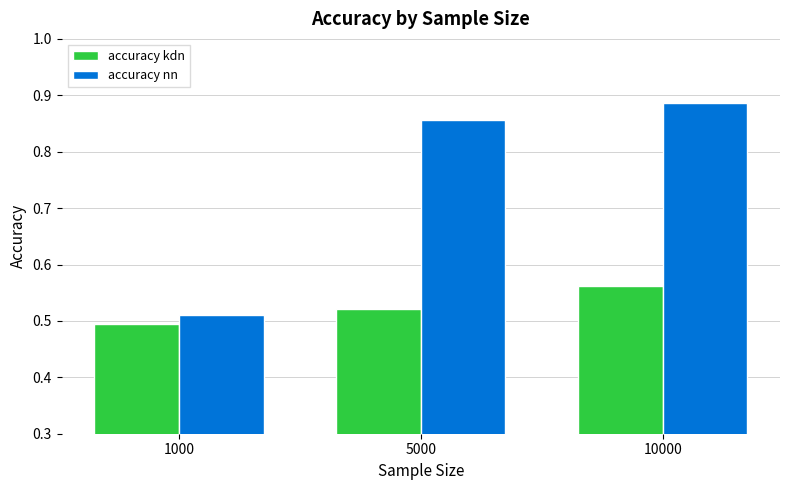

What is the spread (max minus min) of values at 5000?

0.3